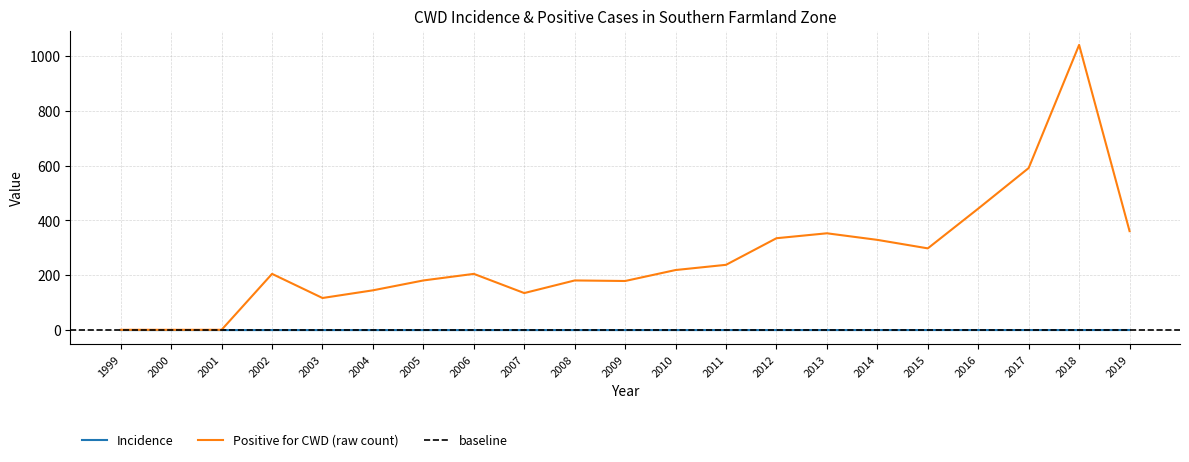

In Incidence, how many points are lower than both neighbors (excluding endpoints)?

3